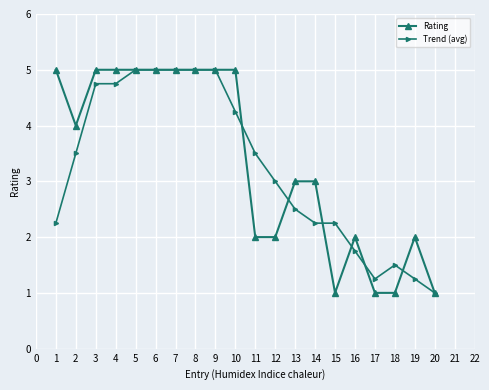

What is the greatest value displayed?

5.0